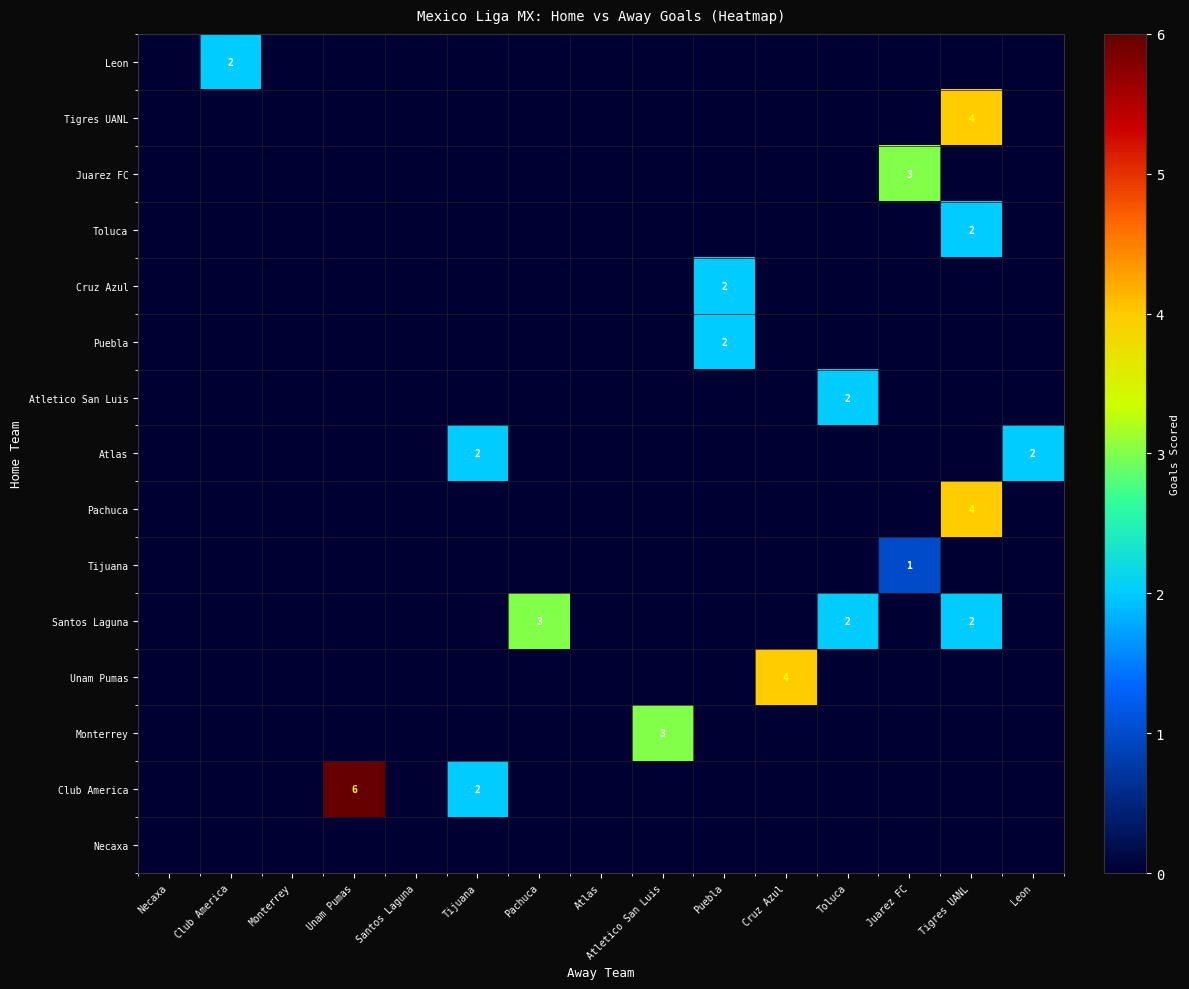

The Cruz Azul series shows 2 at Puebla. True or false?

True